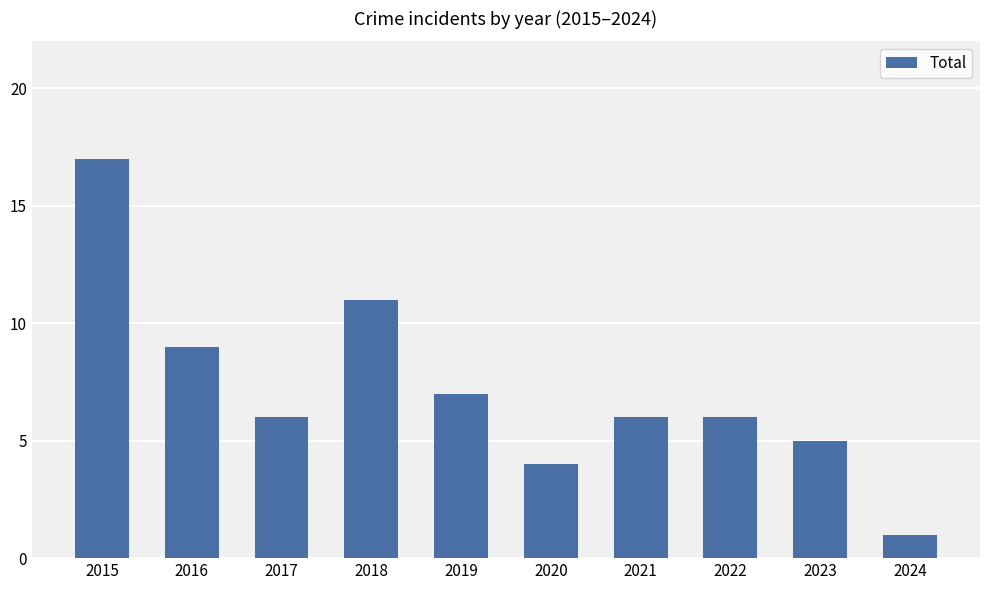

What is the value of the 7th bar from the left?

6